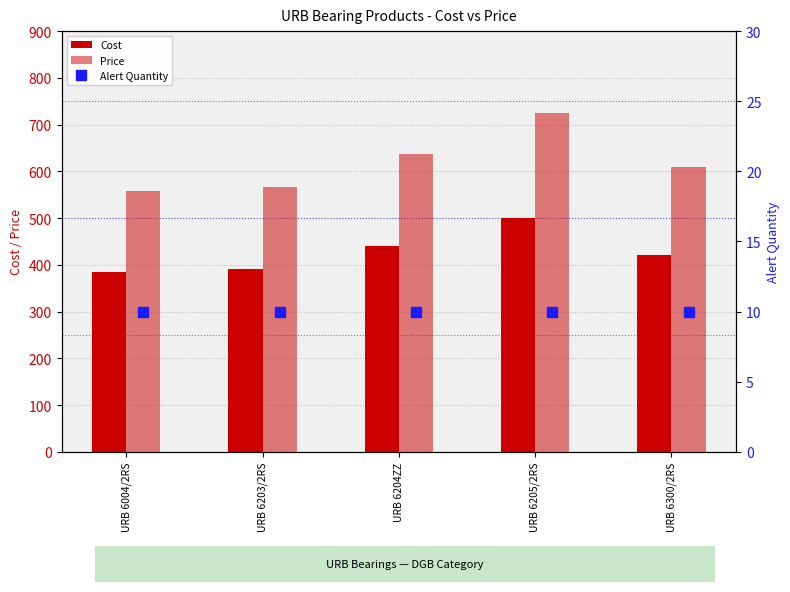

How many values in the Price series are below 609?

2